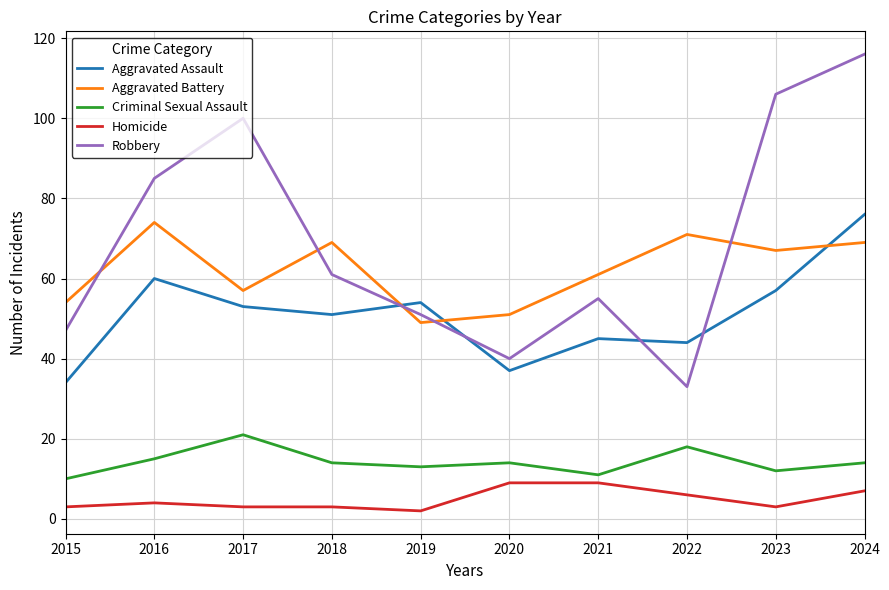

After their last crossing, which series has the higher values: Aggravated Battery or Aggravated Assault?

Aggravated Assault